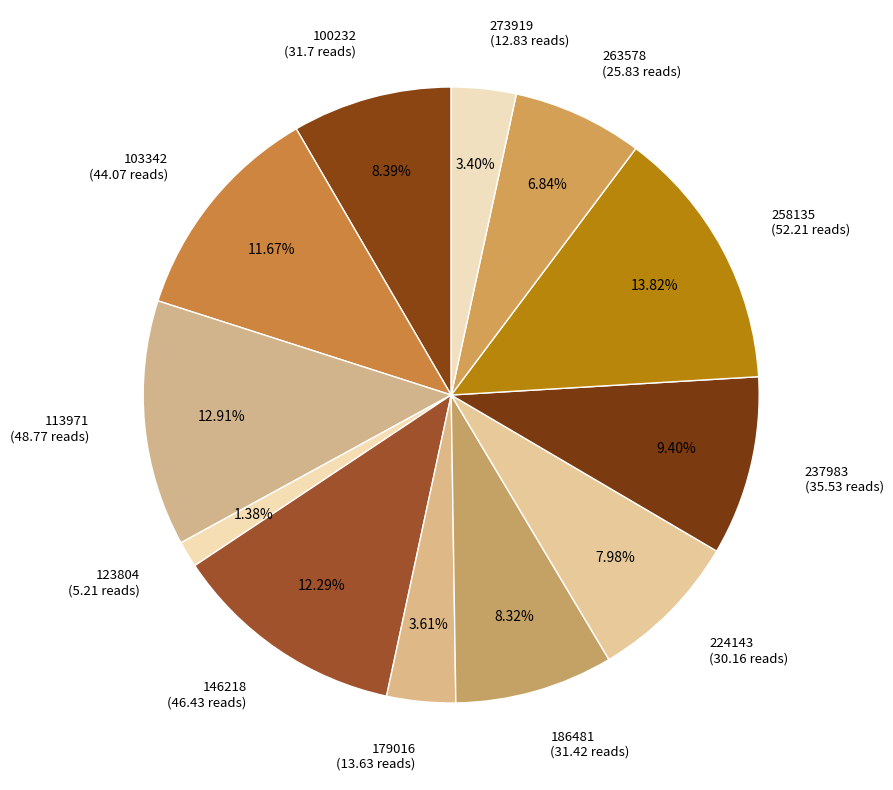

Which category has the biggest portion of the pie?

258135